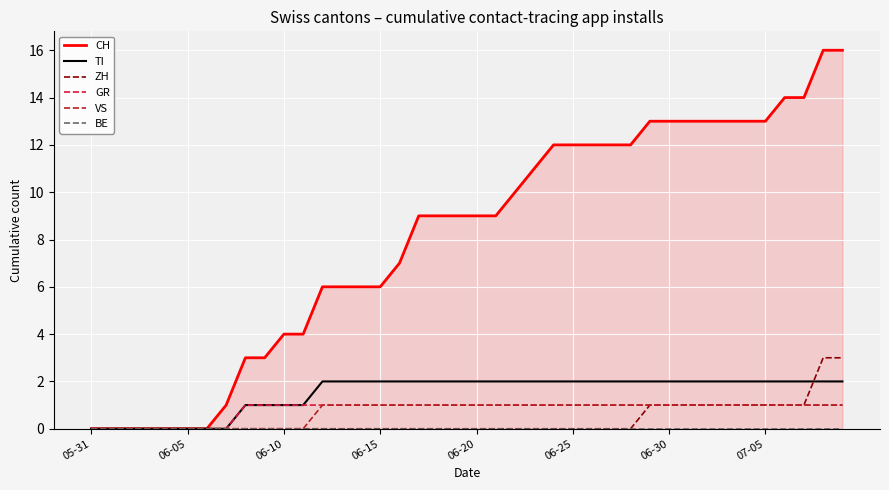

Which series has the widest spread of values?

CH